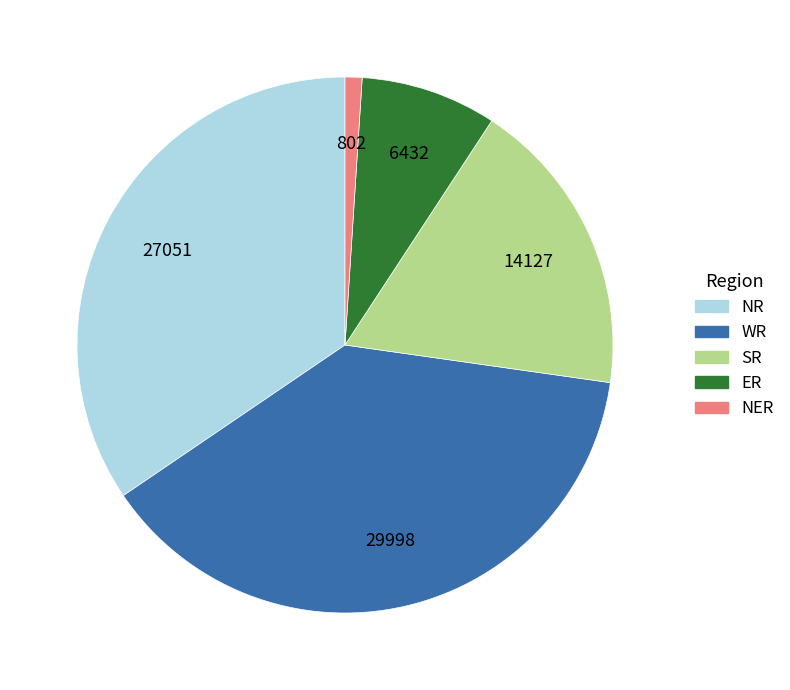

Does any single category account for the majority?

No